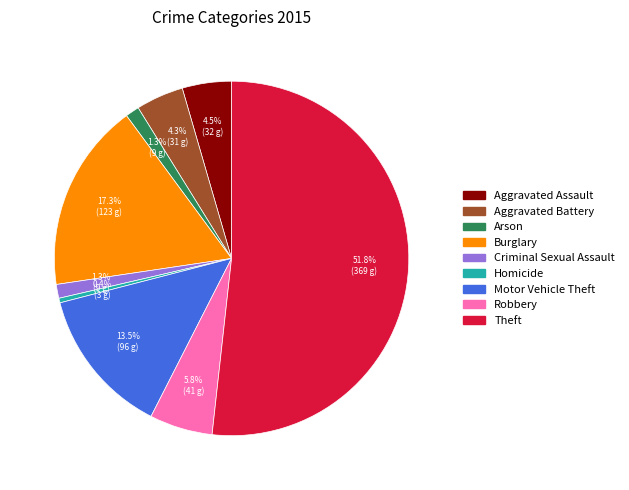

True or false: Arson accounts for 12% of the total.

False